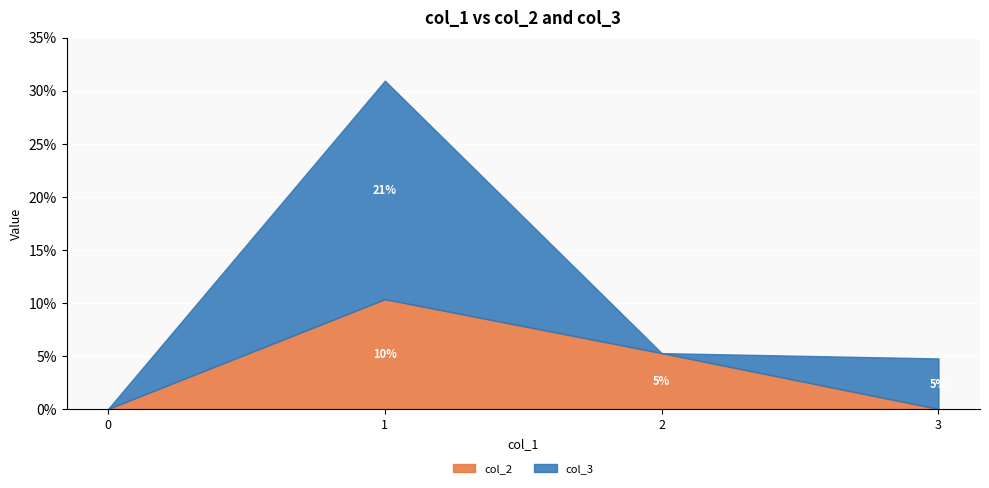

Is it true that col_2 equals -0.1 at 3?

False